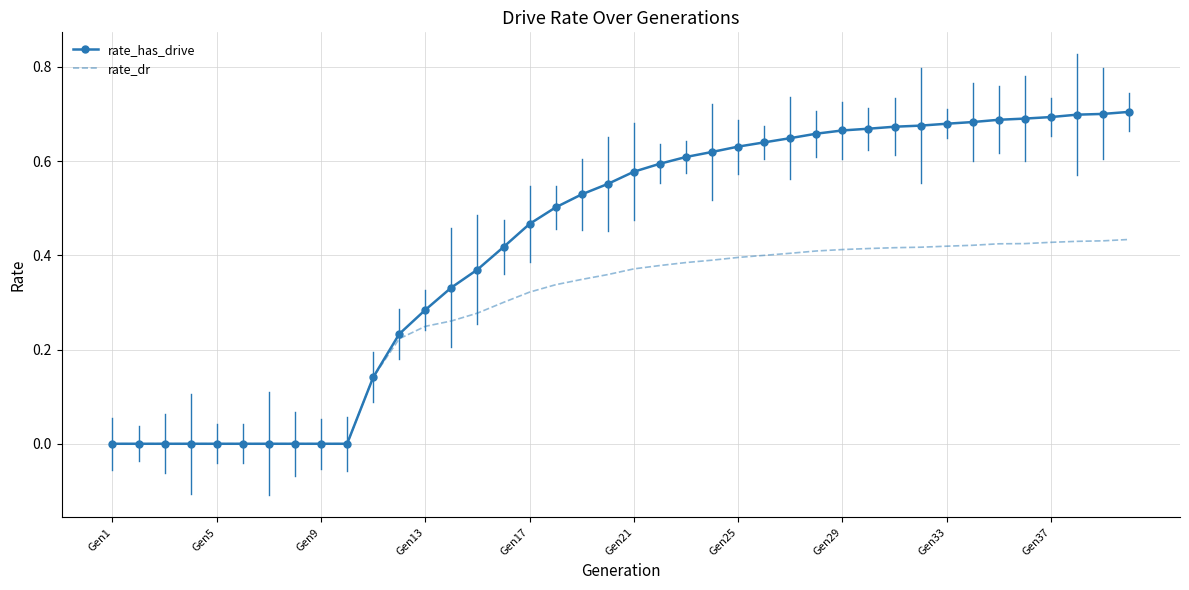

Which series has the largest total across all categories?

rate_has_drive